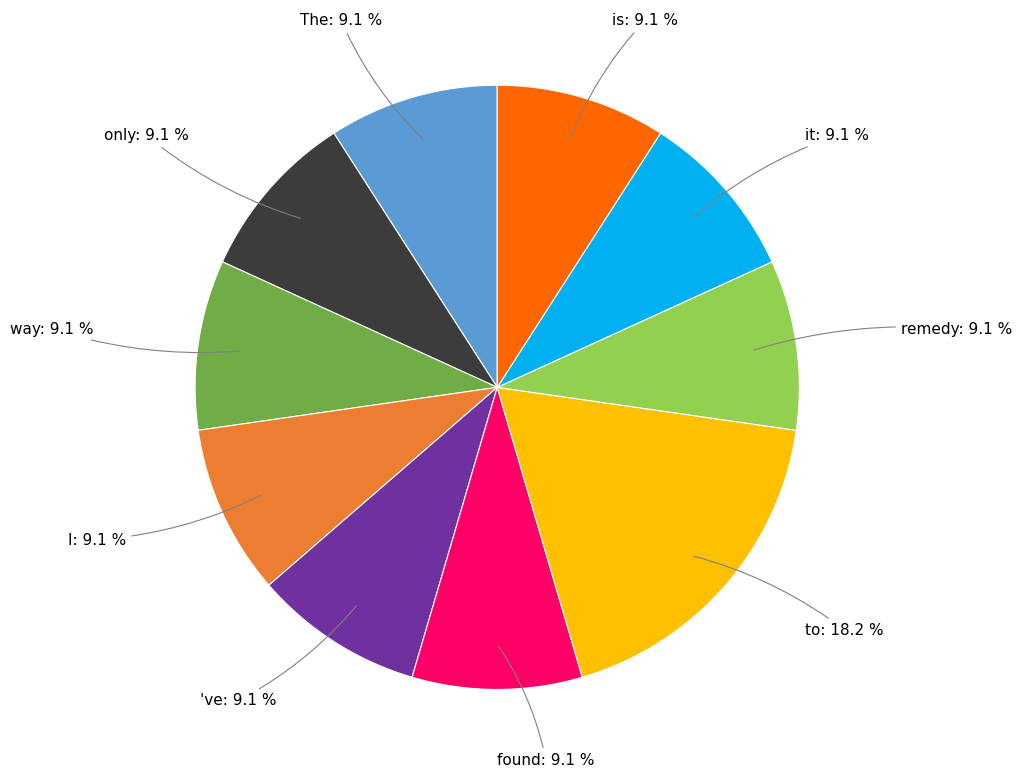

Does any single category account for the majority?

No